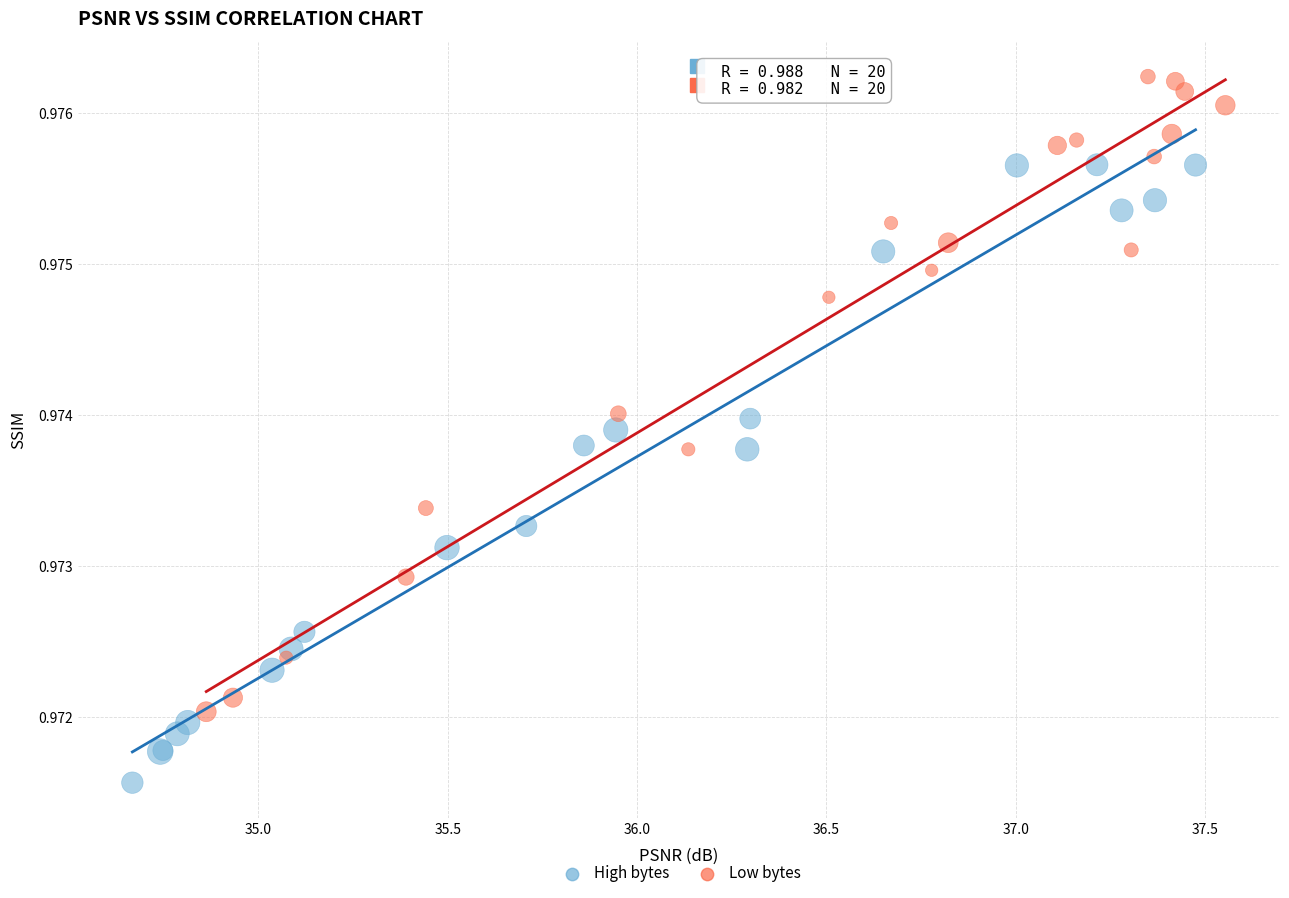

Which series contains the lowest Y value?

High bytes